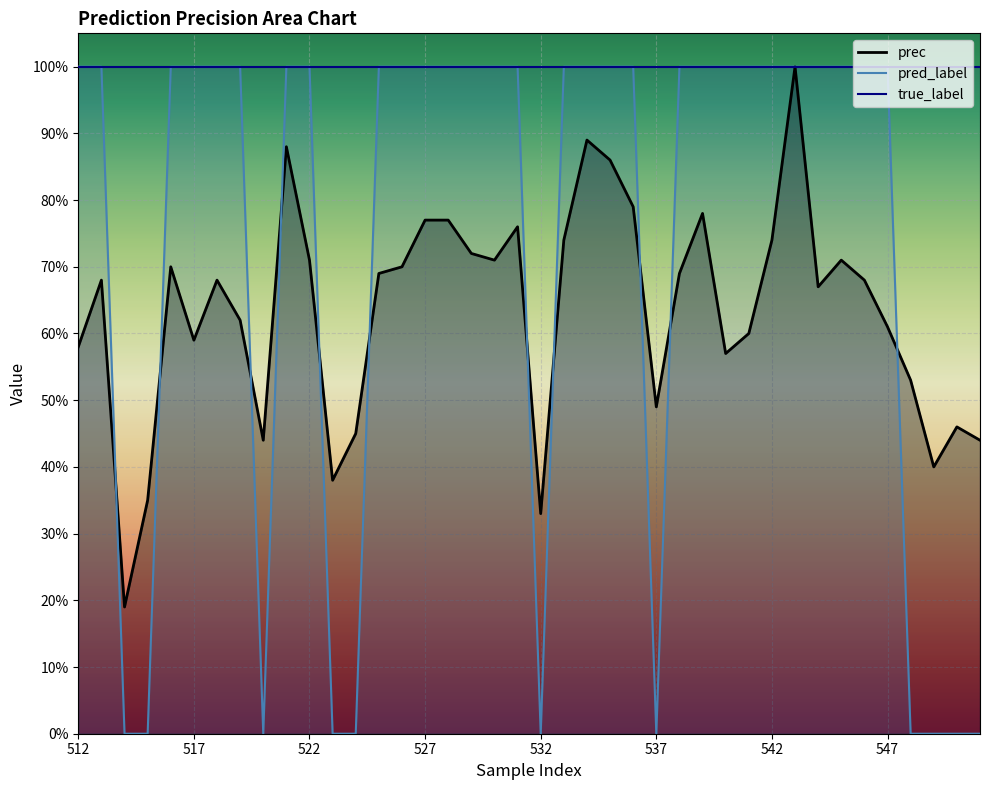

Is it true that pred_label equals 0.5 at 546?

False